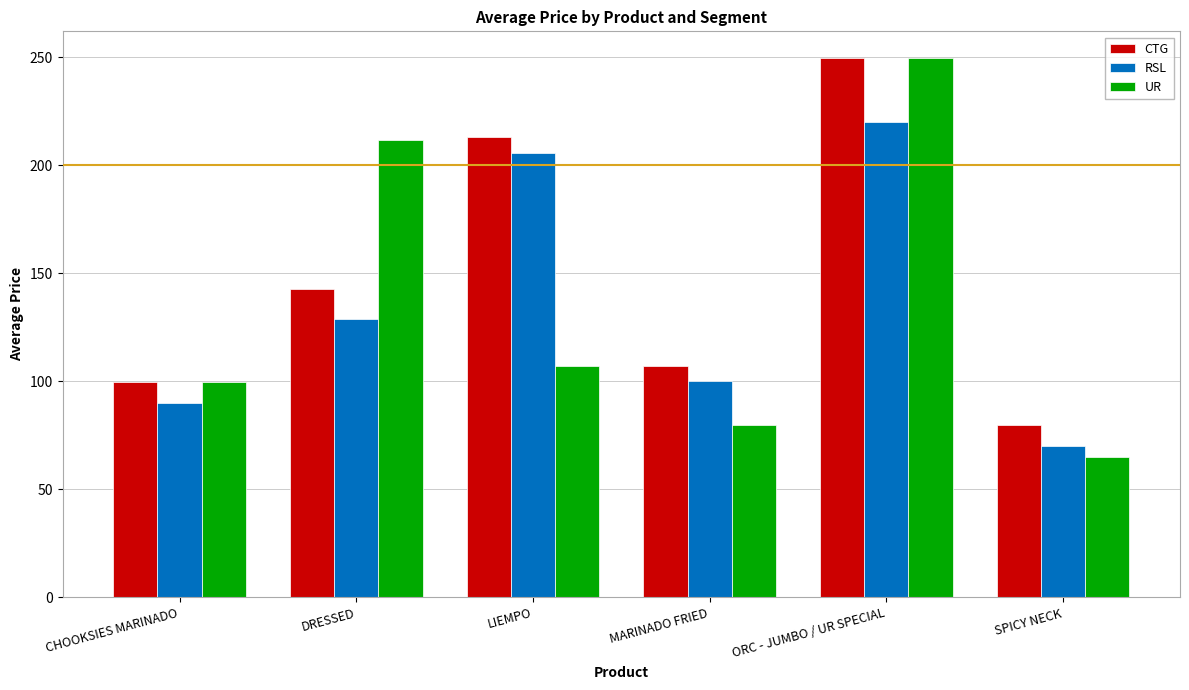

What is the difference between the CTG values at ORC - JUMBO / UR SPECIAL and DRESSED?

106.6